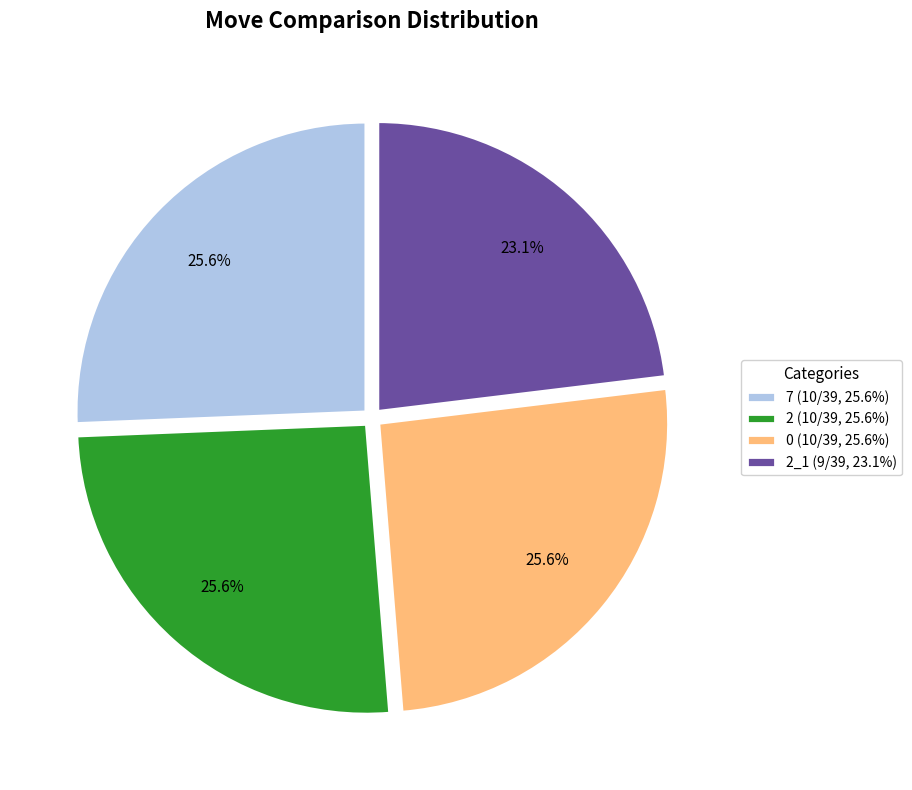

Which category has the smallest portion of the pie?

2_1 (9/39, 23.1%)